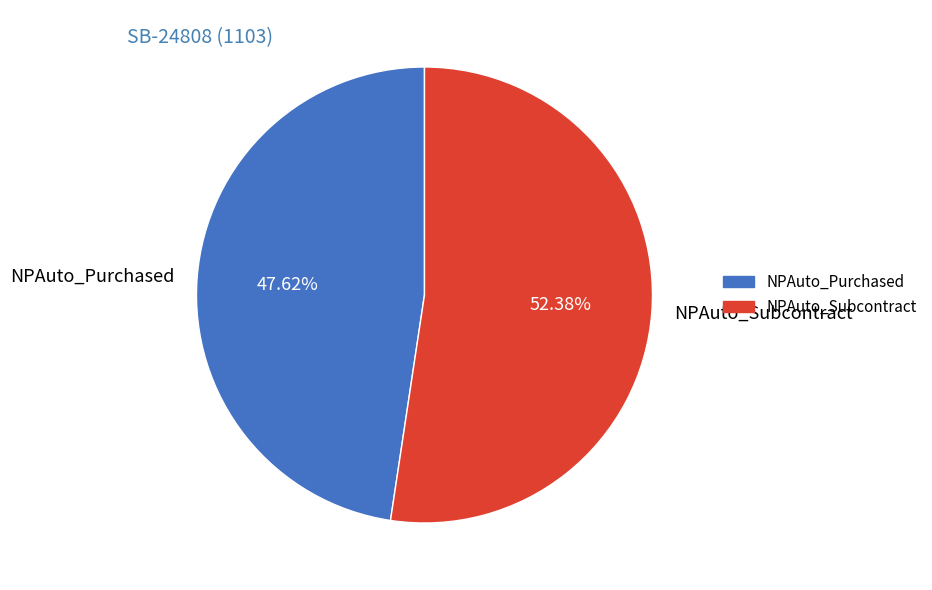

What is the smallest slice in the pie chart?

NPAuto_Purchased